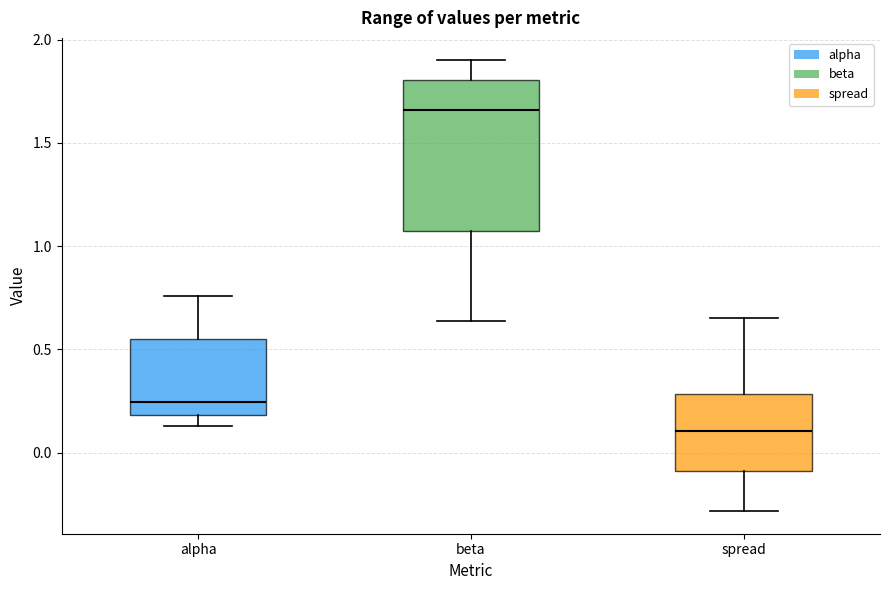

Comparing the boxes themselves (not the whiskers), which one is the tallest?

beta